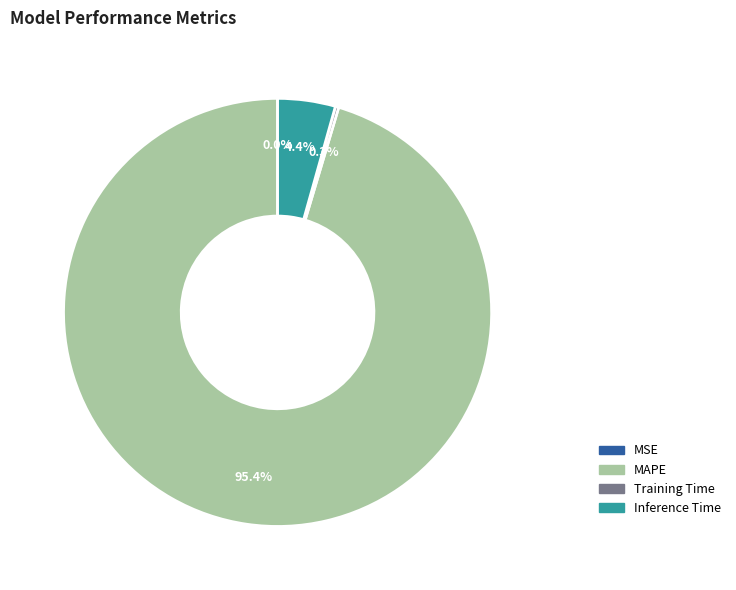

Is there any slice that represents more than half of the pie?

Yes